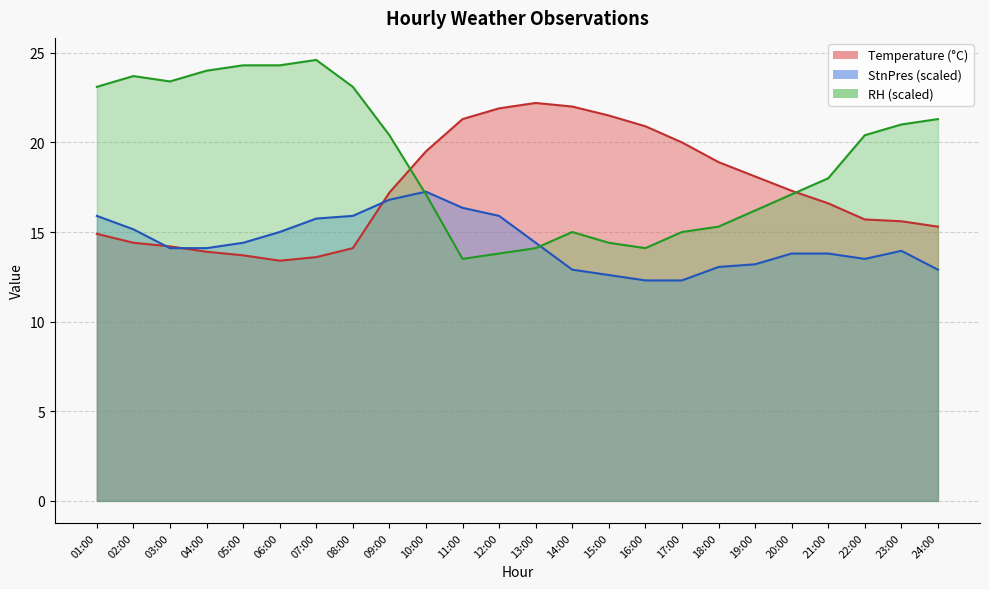

Count the number of data series in this chart.

3